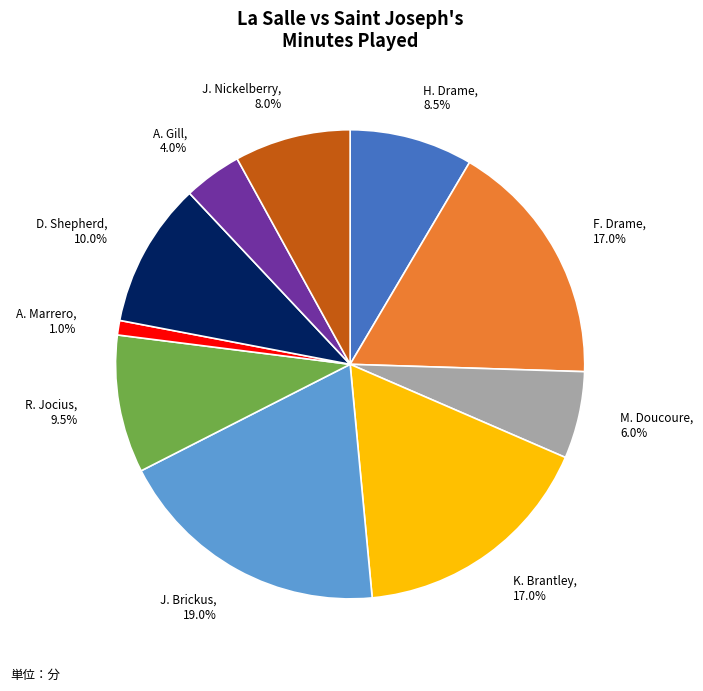

Which slice is the largest?

J. Brickus